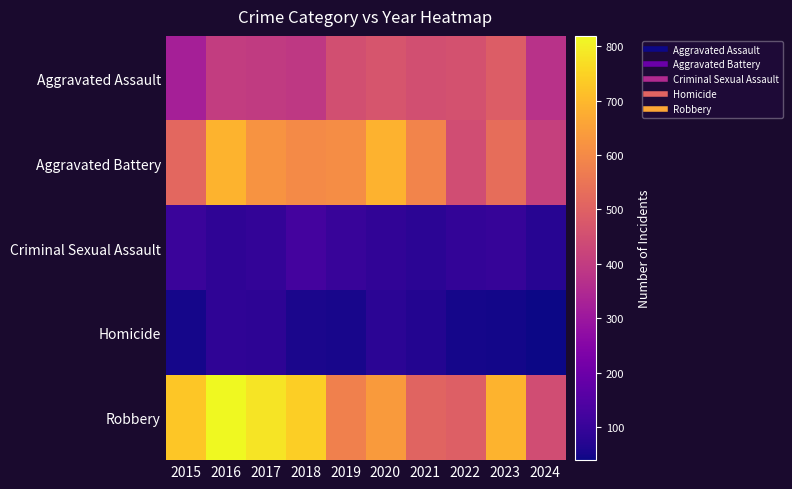

Which series has the largest range (max minus min)?

Robbery